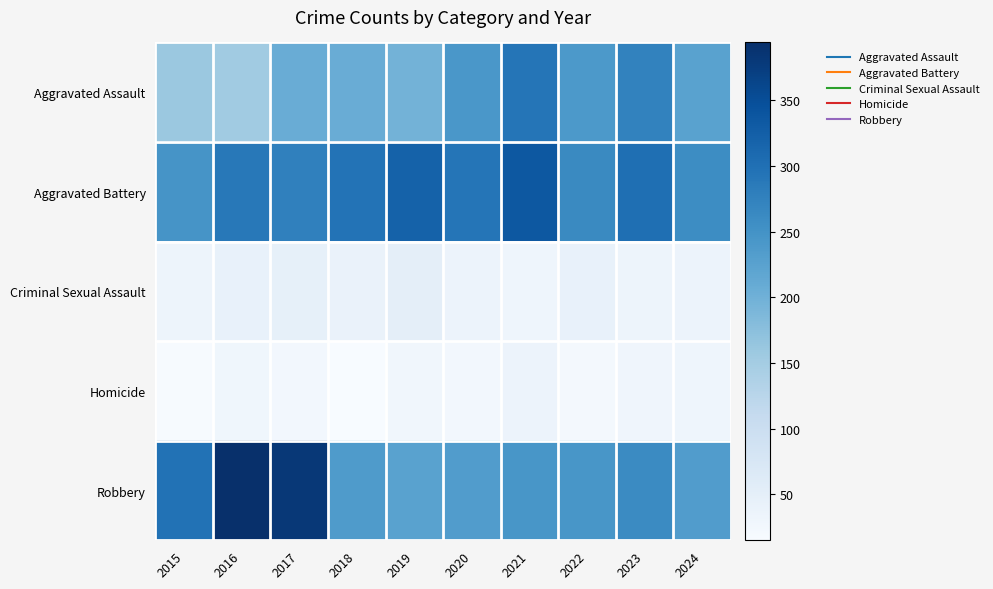

Which label corresponds to the largest value in the chart?

2016